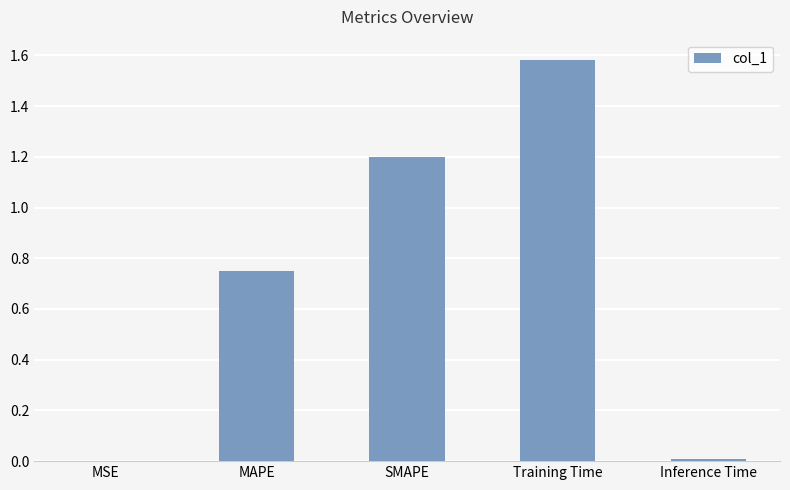

Between Training Time and SMAPE, which is larger?

Training Time